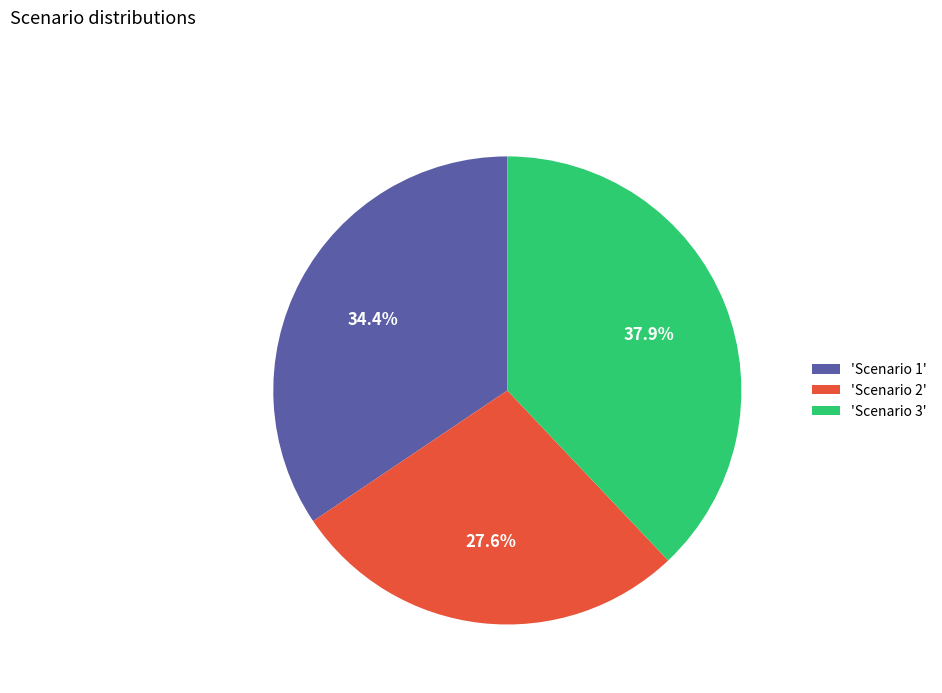

Which category has the biggest portion of the pie?

'Scenario 3'